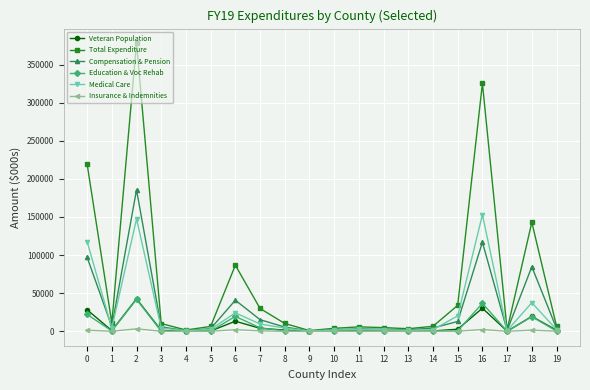

What is the difference between the maximum and minimum values in the Insurance & Indemnities series?

3283.4